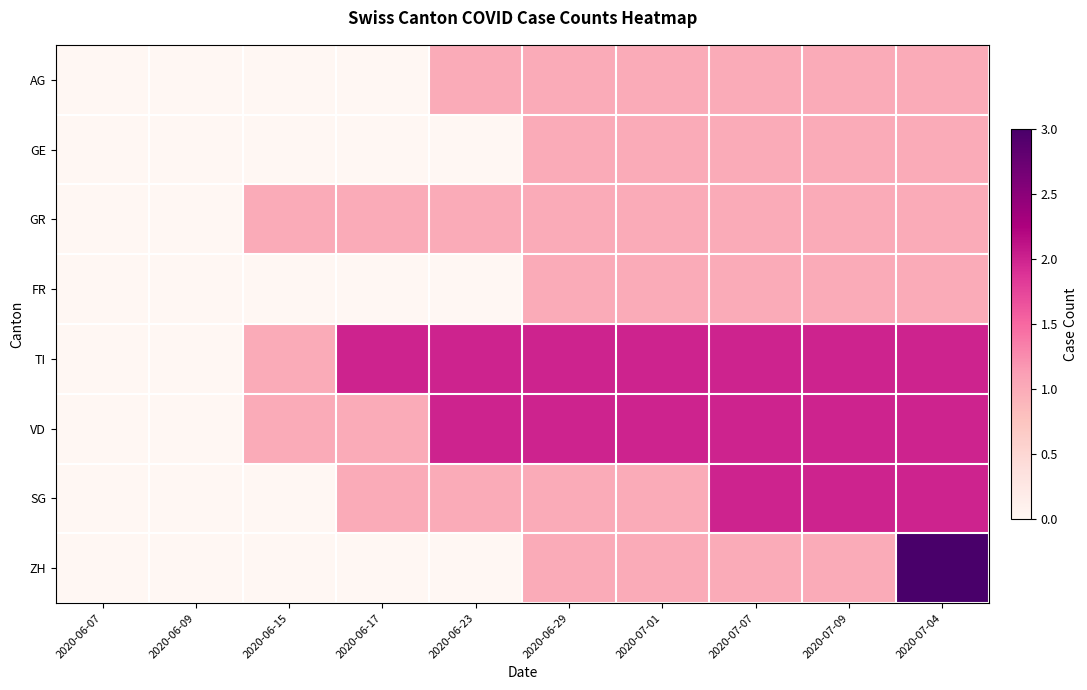

Which category has the highest value across all series?

2020-07-04